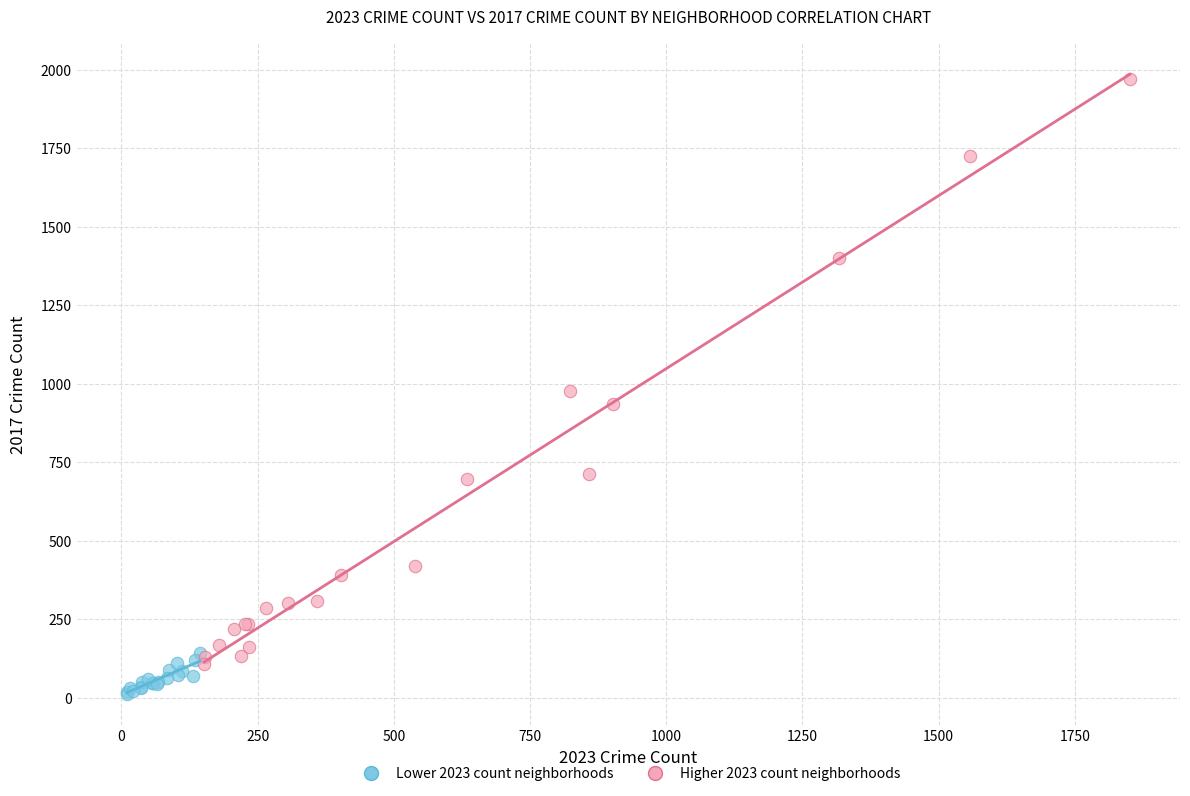

Which series has the widest spread of Y values?

Higher 2023 count neighborhoods